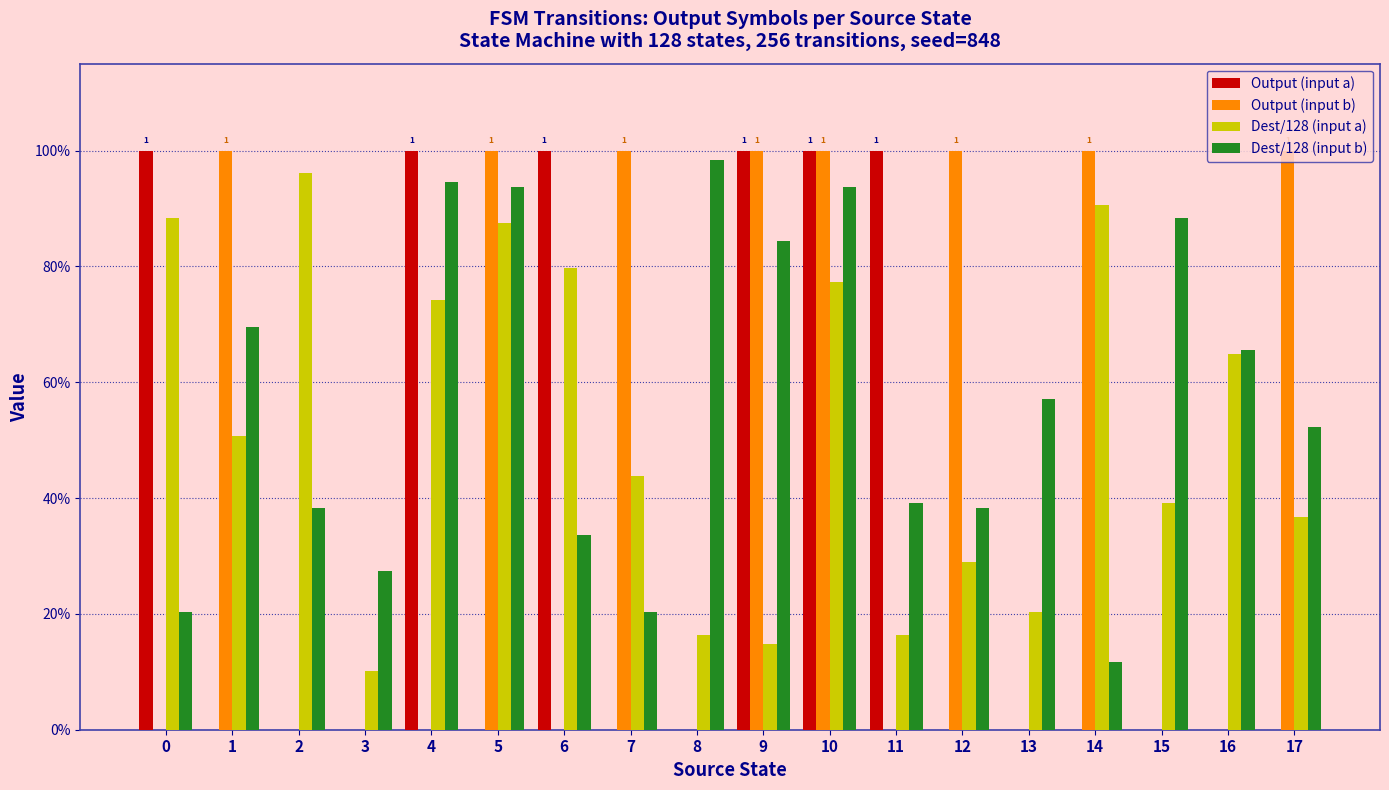

What are all the series names shown in the legend?

Output (input a), Output (input b), Dest/128 (input a), Dest/128 (input b)